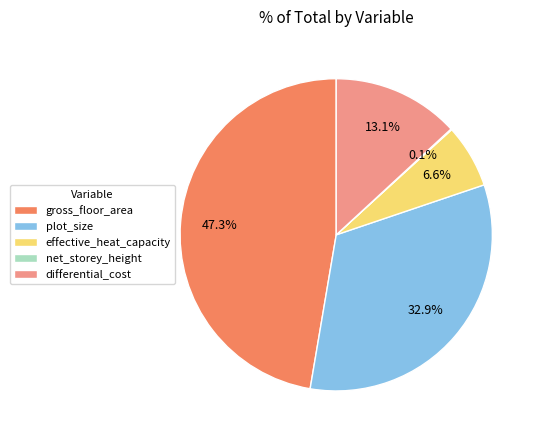

To the nearest percent, what is the difference between the largest and smallest slice percentages?

47%